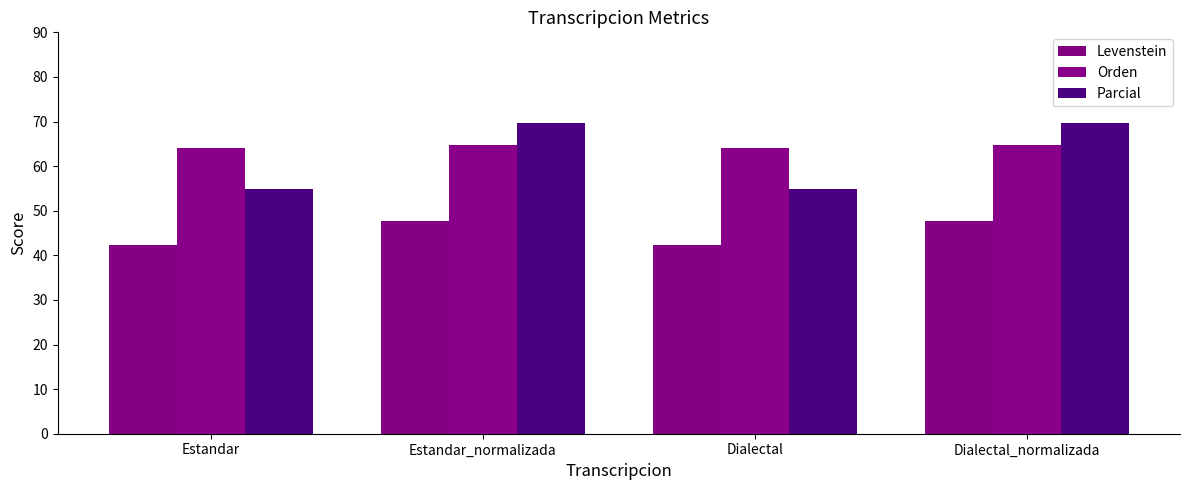

Count the number of categories in the chart.

4